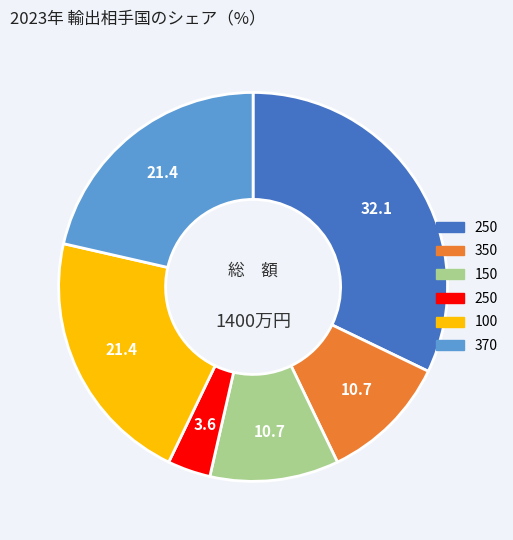

Does any single category account for the majority?

No